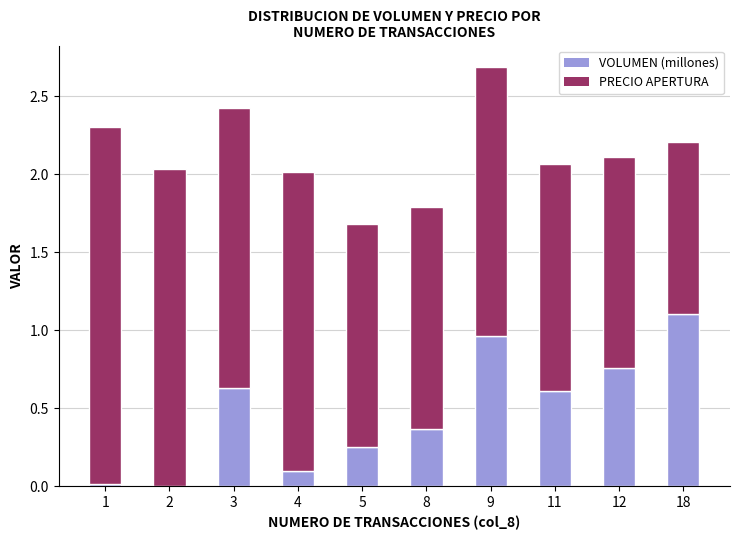

Are the bars grouped side by side (vs. stacked)?

No